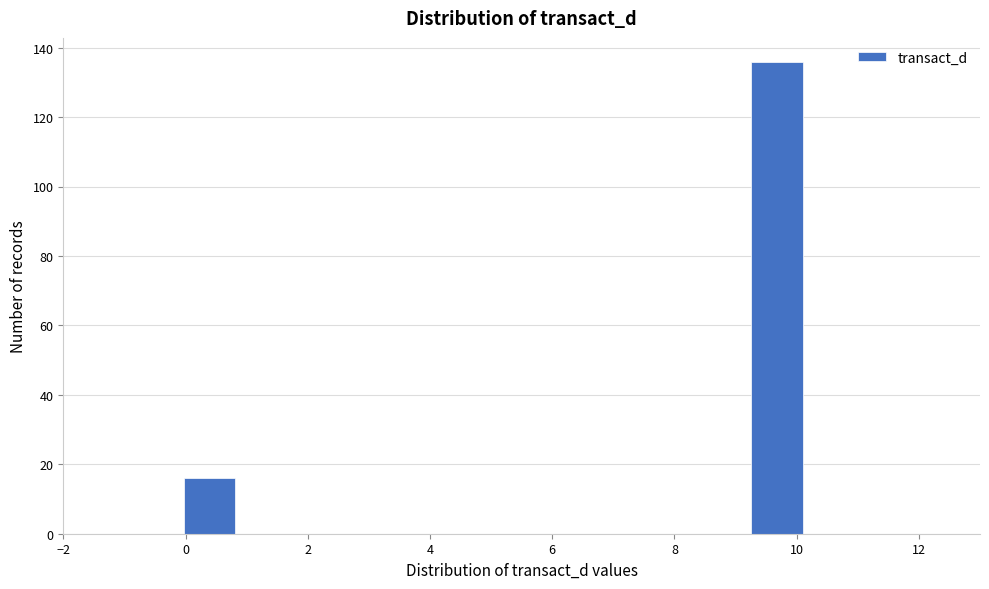

How tall is the bar that spans 9.2 to 10.2 on the x-axis? Neither the bar edges nor the heights are printed on the chart, so give them approximately, as read against the axes.

136